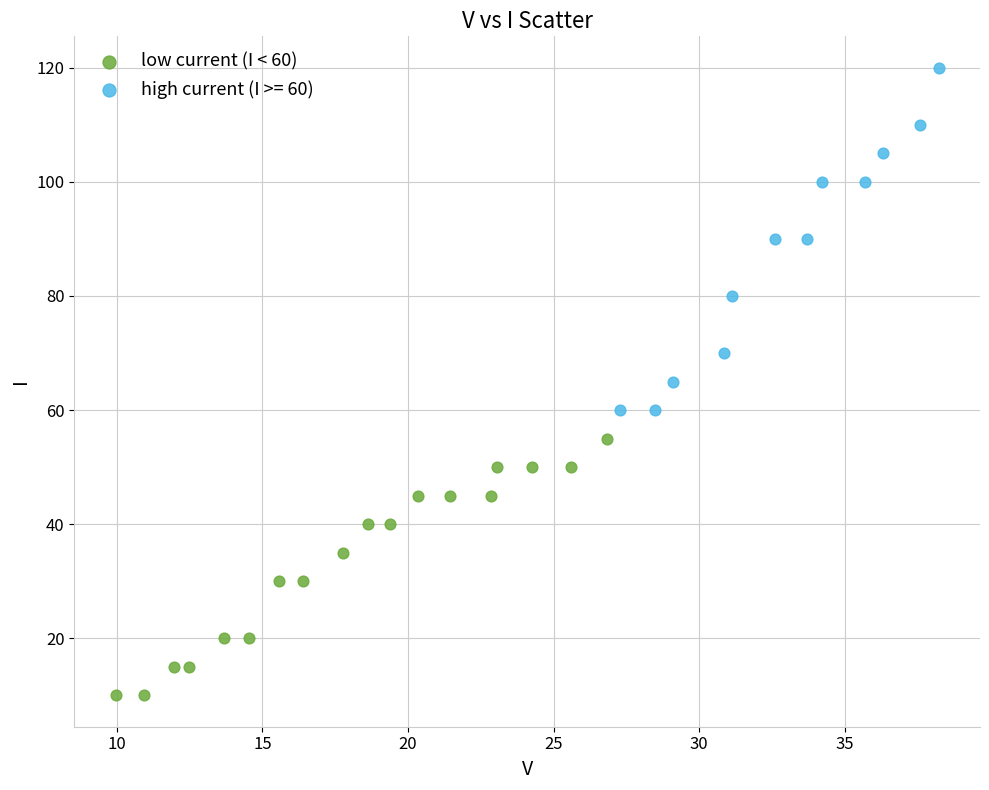

Which series has the largest Y range (max minus min)?

high current (I >= 60)